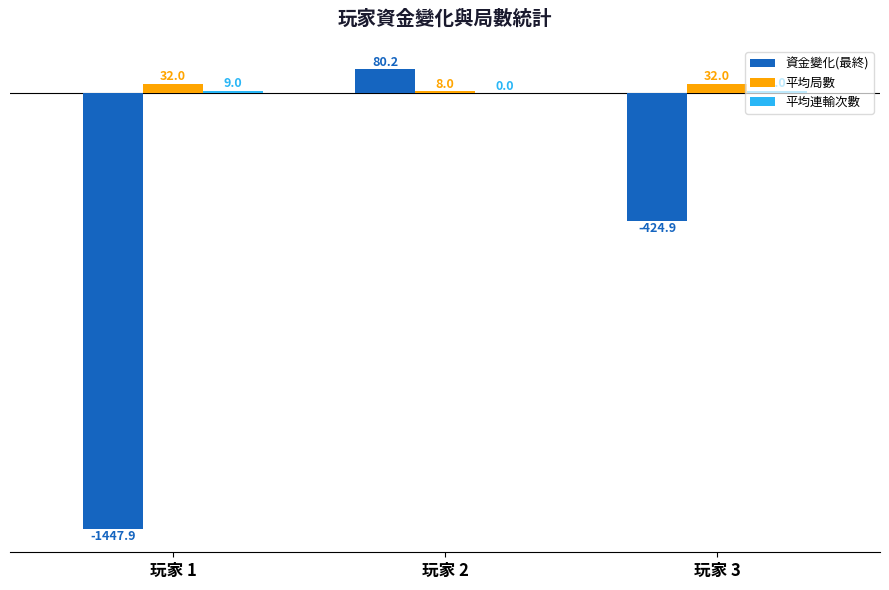

The 資金變化(最終) series shows -424.9 at 玩家 3. True or false?

True